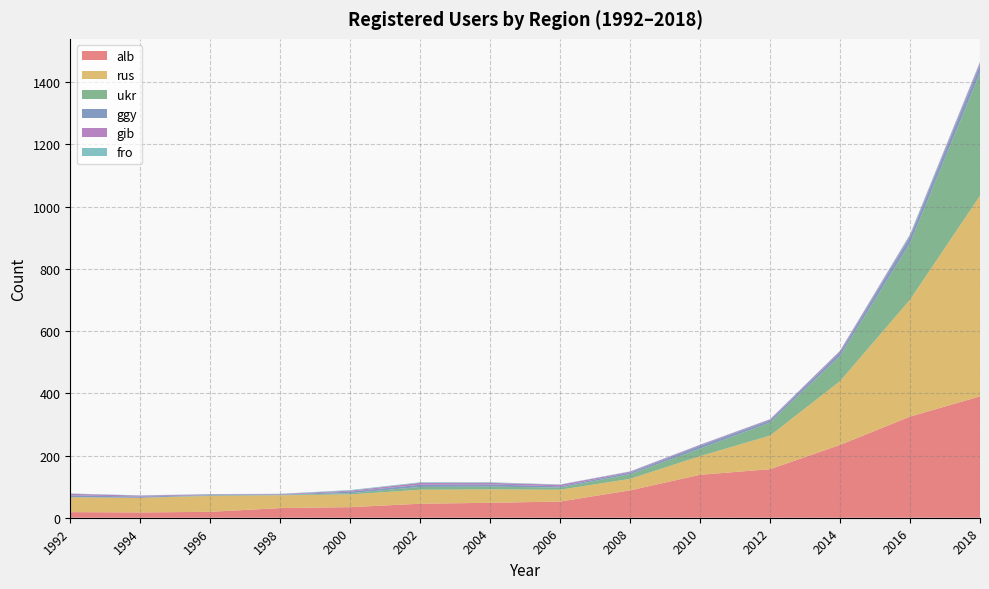

Reading left to right, what are all the values shown in this chart?

alb: 1992=18	1994=17	1996=19	1998=31	2000=34	2002=45	2004=48	2006=52	2008=88	2010=138	2012=156	2014=234	2016=325	2018=390
rus: 1992=48	1994=47	1996=51	1998=41	2000=41	2002=45	2004=43	2006=38	2008=37	2010=60	2012=108	2014=205	2016=376	2018=645
ukr: 1992=0	1994=0	1996=2	1998=1	2000=4	2002=9	2004=9	2006=7	2008=15	2010=24	2012=42	2014=81	2016=181	2018=394
ggy: 1992=6	1994=4	1996=1	1998=1	2000=5	2002=7	2004=7	2006=4	2008=5	2010=9	2012=7	2014=11	2016=20	2018=25
gib: 1992=5	1994=3	1996=2	1998=2	2000=3	2002=6	2004=5	2006=5	2008=3	2010=3	2012=3	2014=5	2016=5	2018=8
fro: 1992=1	1994=1	1996=1	1998=1	2000=2	2002=2	2004=2	2006=1	2008=1	2010=1	2012=1	2014=1	2016=4	2018=4